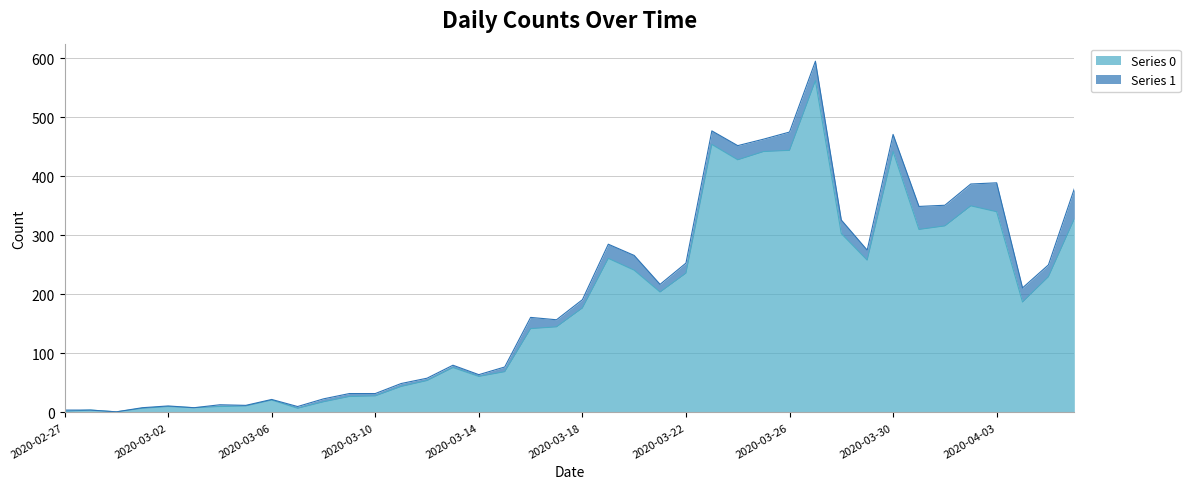

How many lines are shown in the chart?

2